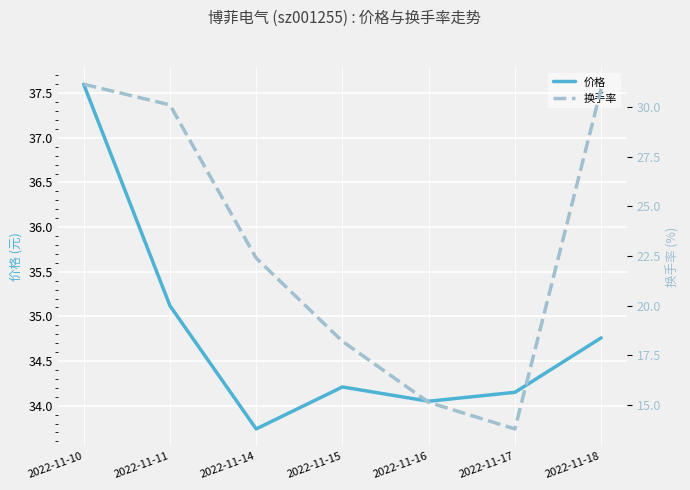

Rank the series at 2022-11-16 from highest to lowest value.

价格, 换手率